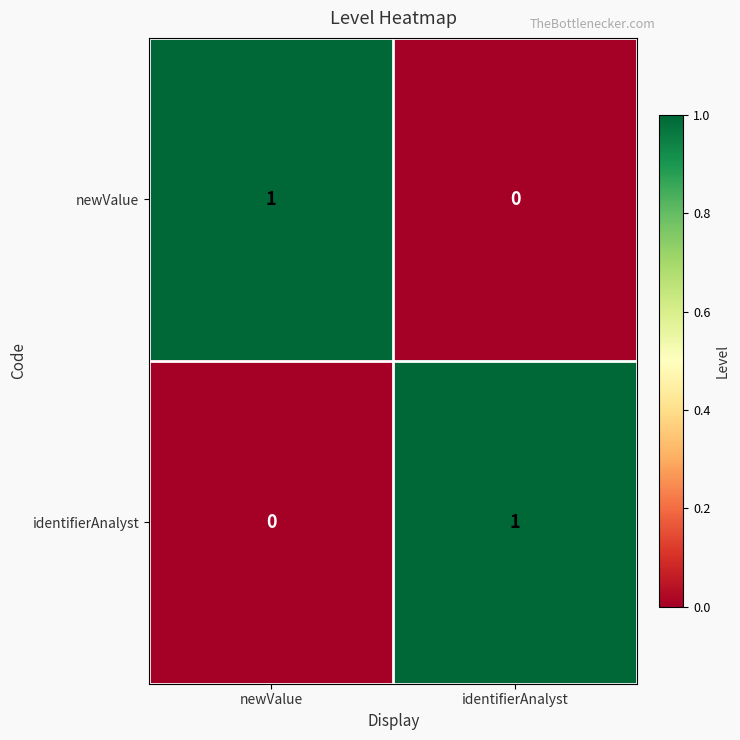

Rank the series at newValue from lowest to highest value.

identifierAnalyst, newValue